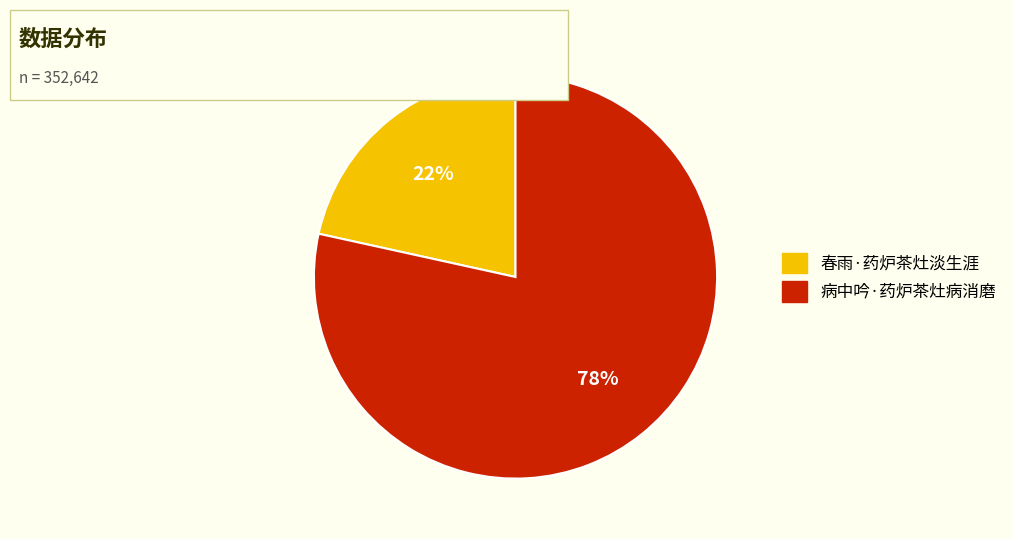

True or false: 春雨·药炉茶灶淡生涯 accounts for 16% of the total.

False